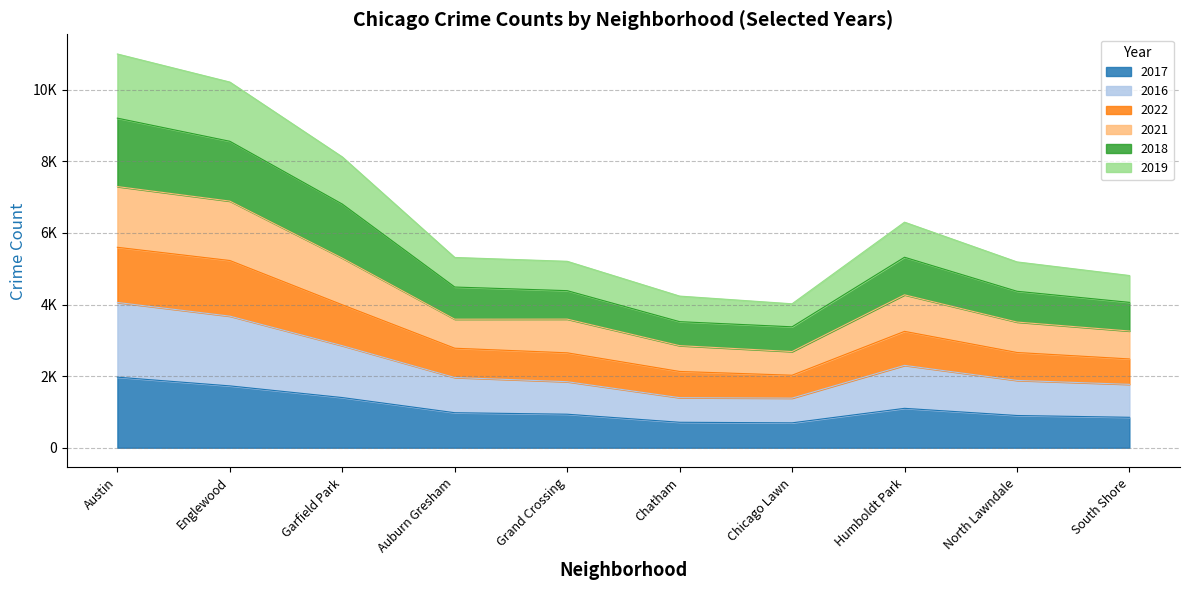

Which has a higher value, Chicago Lawn or Austin?

Austin